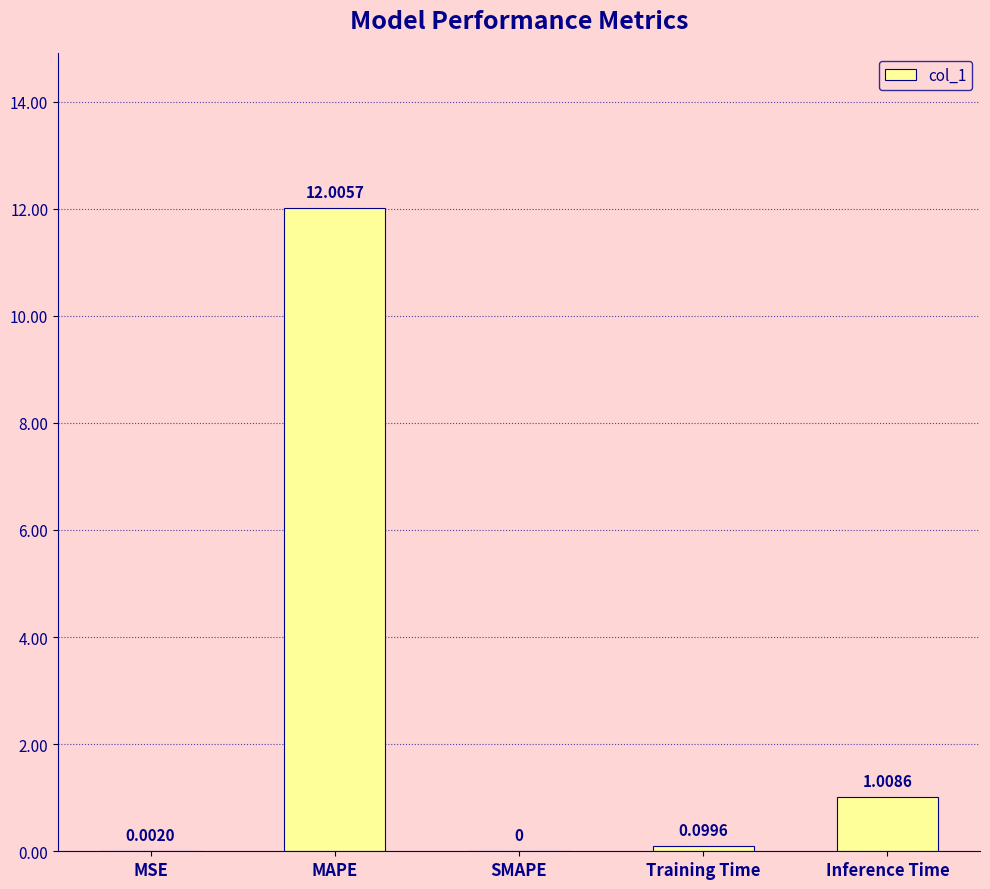

Between Training Time and MSE, which is larger?

Training Time